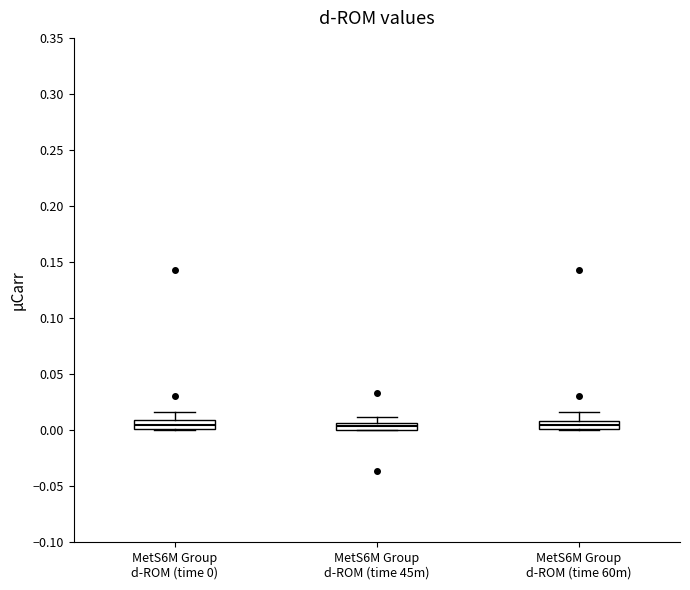

Where is the lower edge of the box for MetS6M Group d-ROM (time 45m) on the y-axis? The values are not printed on the chart, so give them approximately, as read against the axis.

0.000